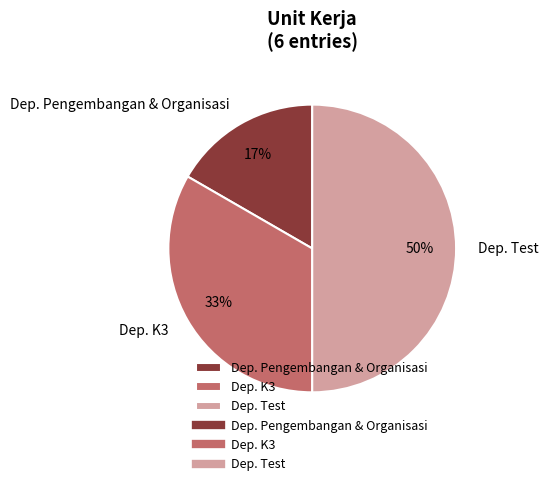

How many slices are in this pie chart?

3